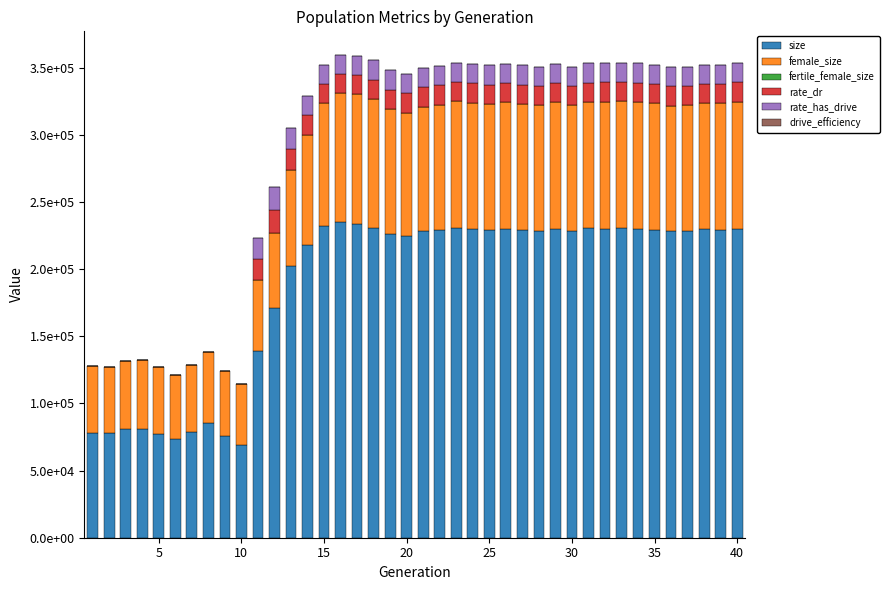

Does the chart contain stacked bars?

Yes